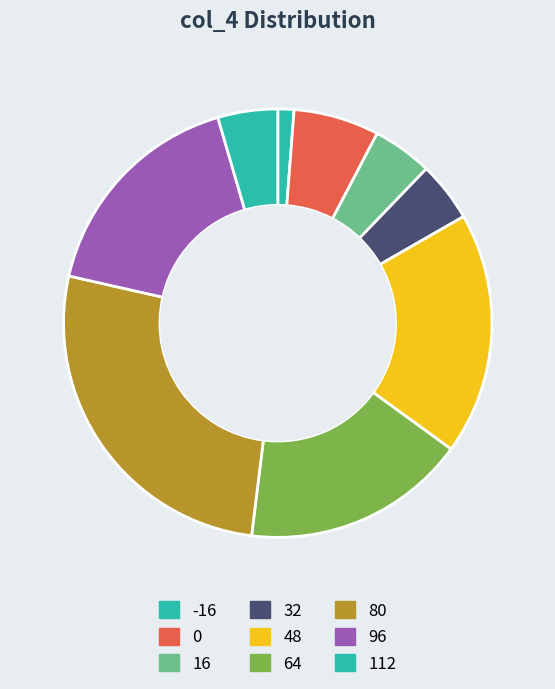

Count the number of slices in the pie.

9